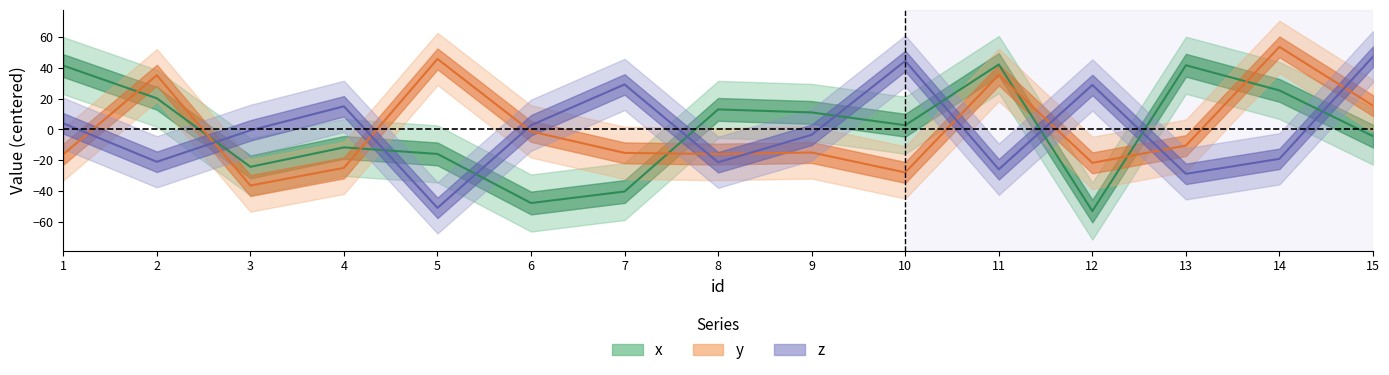

What is the difference between the values at 13 and 12?

94.6